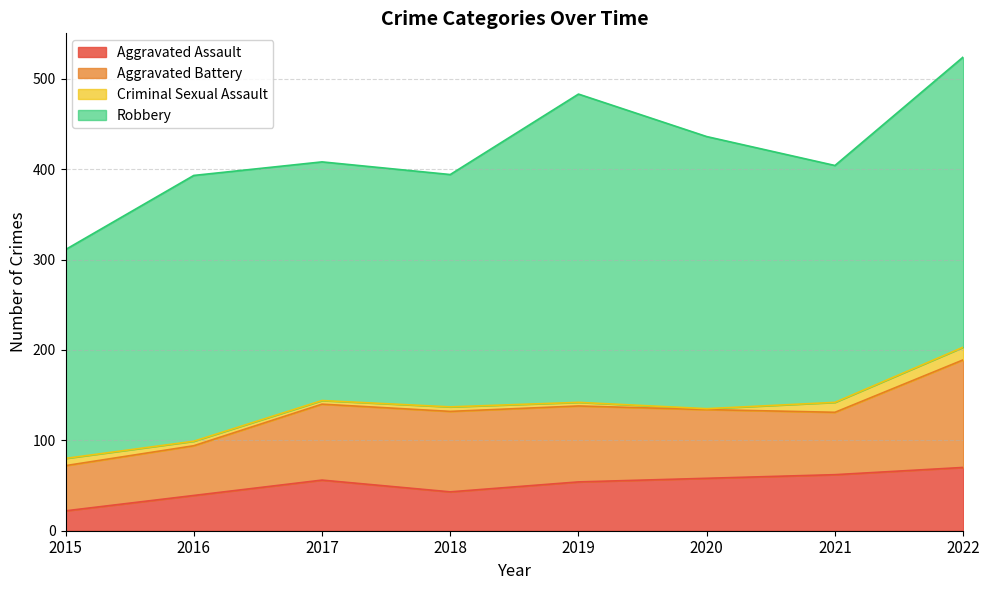

What are all the series names shown in the legend?

Aggravated Assault, Aggravated Battery, Criminal Sexual Assault, Robbery